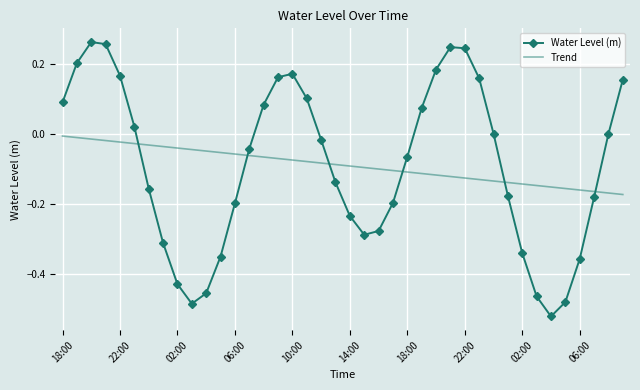

Rank the series by their maximum value, from highest to lowest.

Water Level (m), Trend